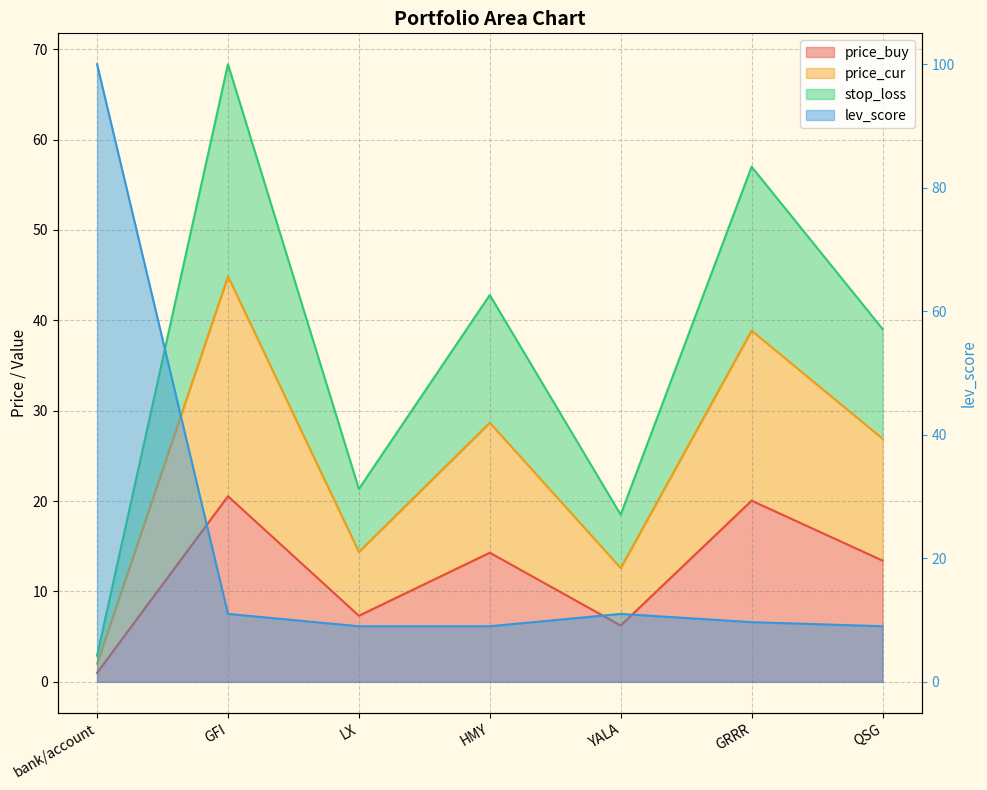

Where is the first local maximum for lev_score?

YALA